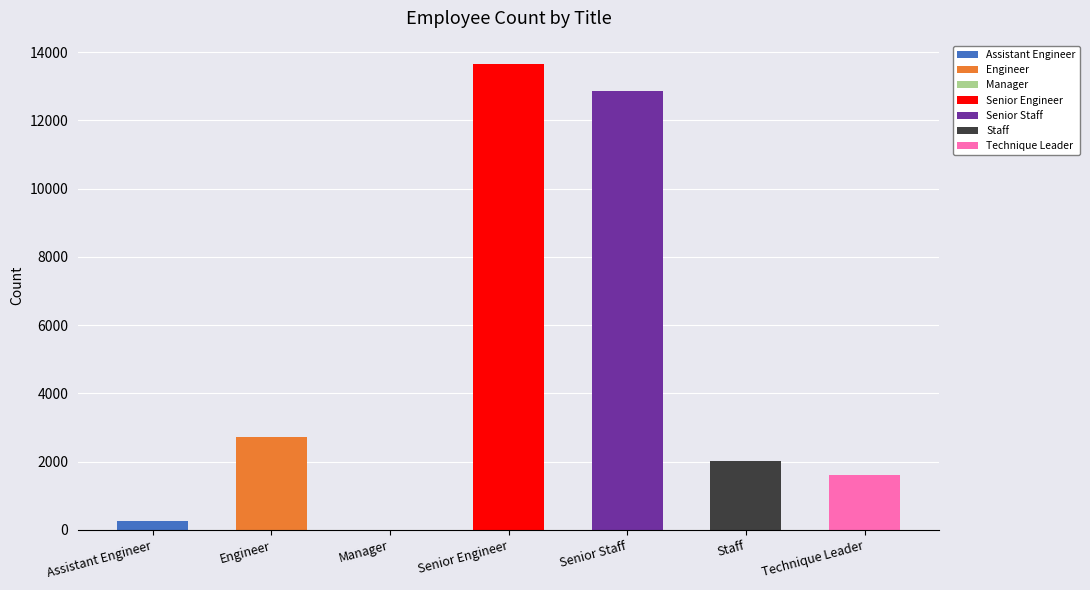

Does the chart contain any negative values?

No